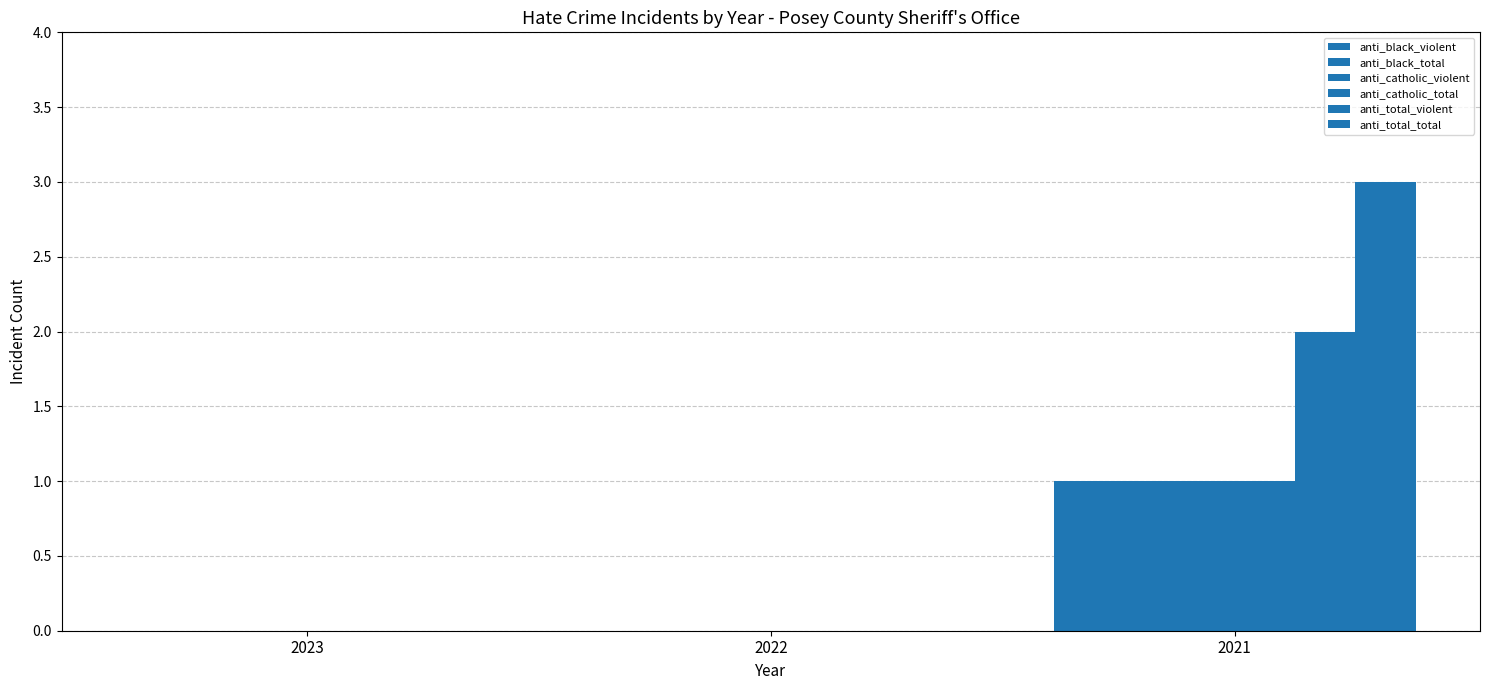

Reading left to right, extract all data points from this chart.

anti_black_violent: 0	0	1
anti_black_total: 0	0	1
anti_catholic_violent: 0	0	1
anti_catholic_total: 0	0	1
anti_total_violent: 0	0	2
anti_total_total: 0	0	3